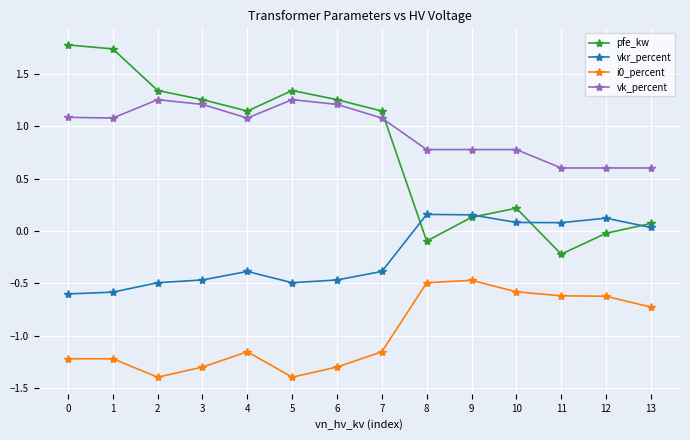

Which series has the largest range (max minus min)?

pfe_kw